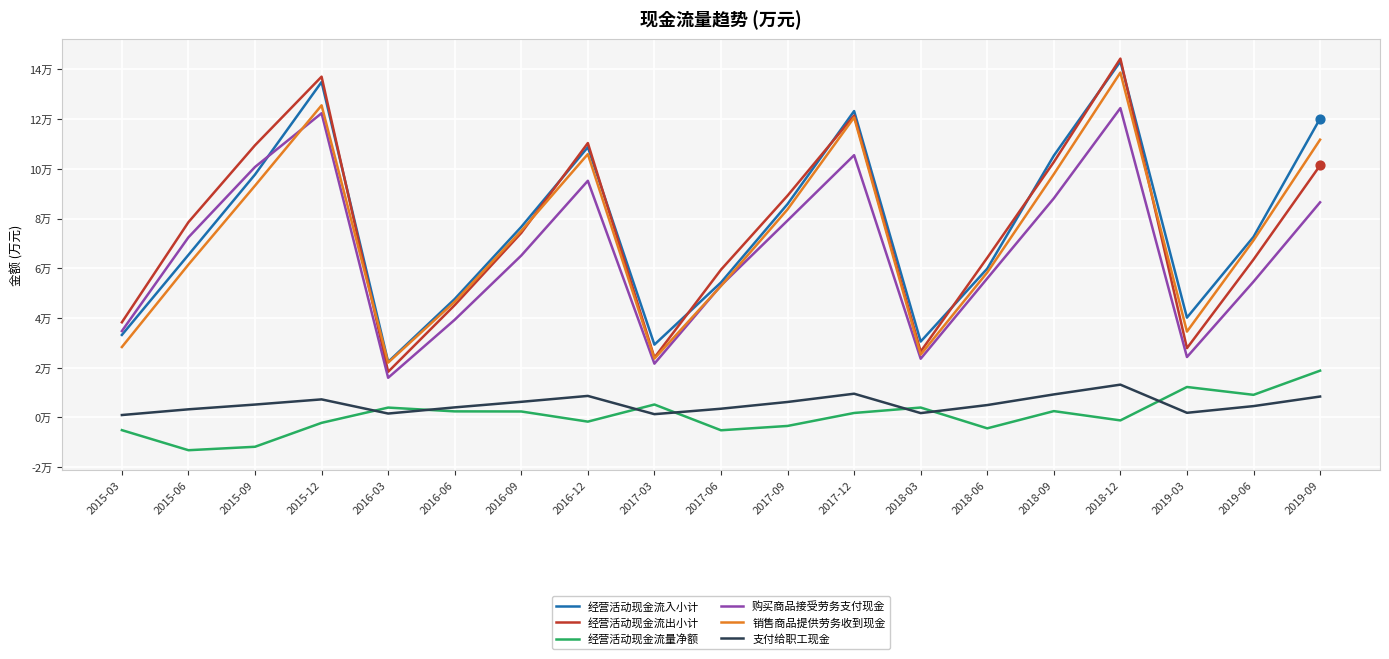

What are all the series names shown in the legend?

经营活动现金流入小计, 经营活动现金流出小计, 经营活动现金流量净额, 购买商品接受劳务支付现金, 销售商品提供劳务收到现金, 支付给职工现金